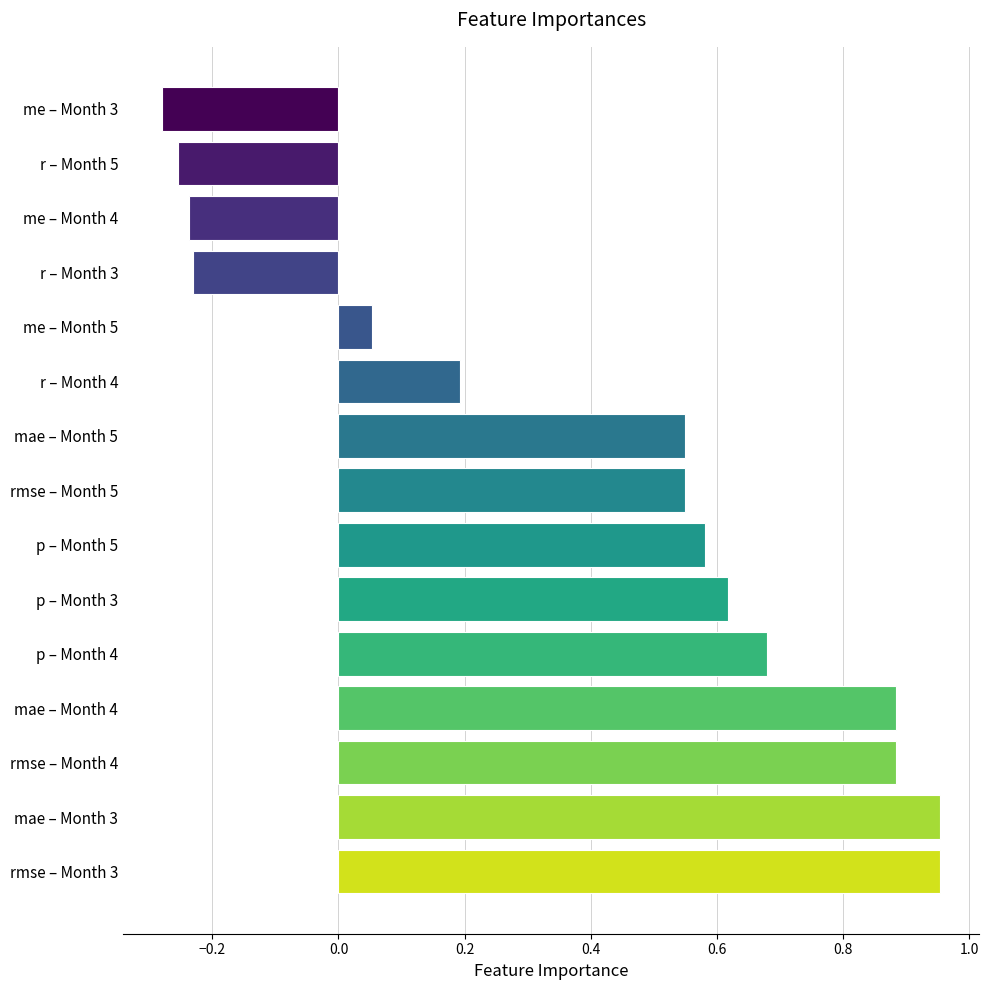

How many series are shown in this chart?

1